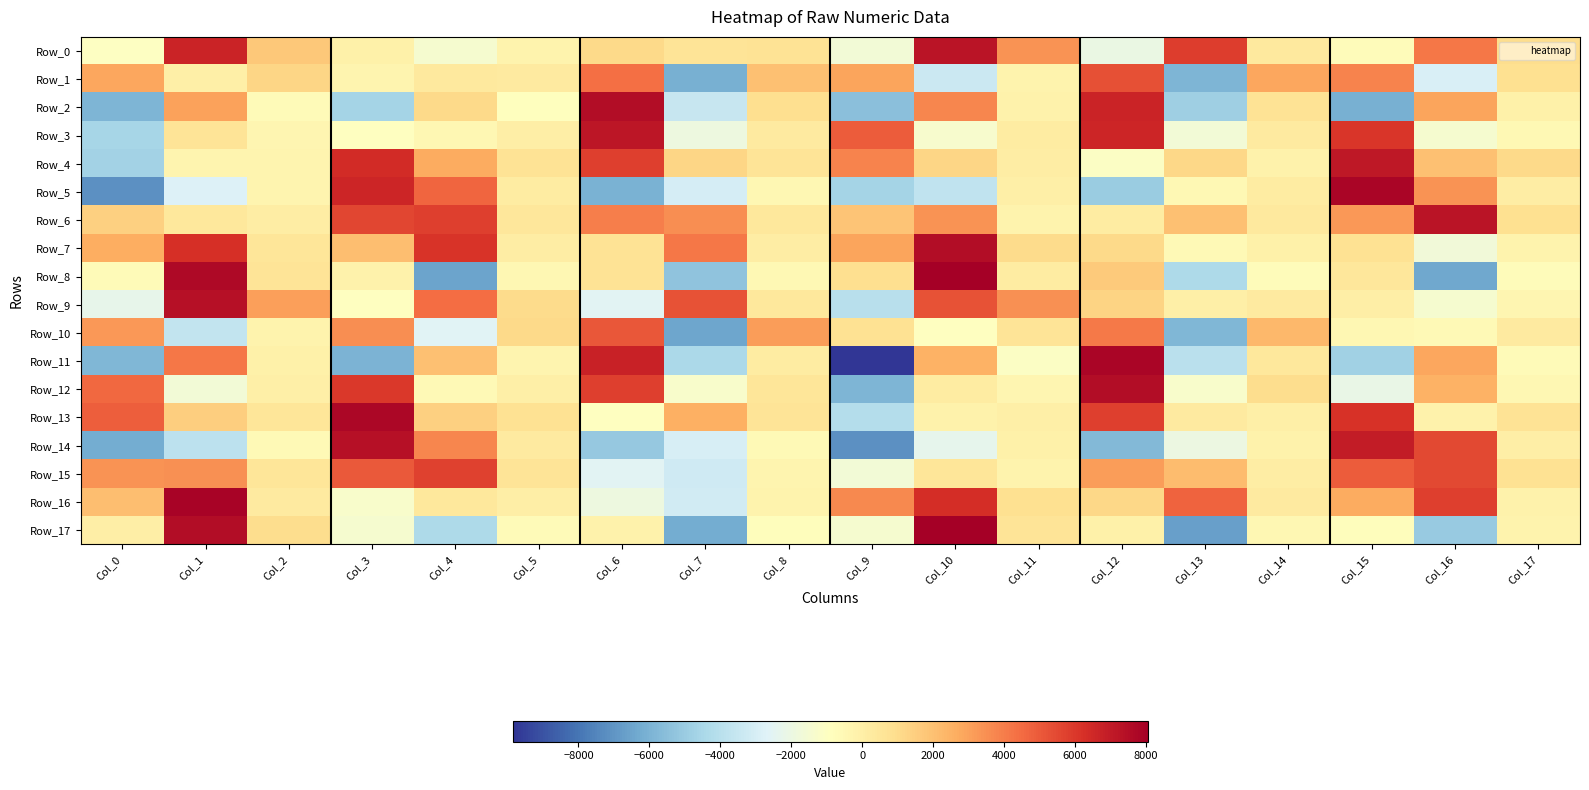

Reading left to right, what are all the values shown in this chart?

Row_0: Col_0=-983.6	Col_1=6705.4	Col_2=1738.3	Col_3=-58.6	Col_4=-1428.5	Col_5=-239.9	Col_6=1080.6	Col_7=619.6	Col_8=665.6	Col_9=-1623.5	Col_10=7270.2	Col_11=3369.9	Col_12=-2033.4	Col_13=5868.3	Col_14=294.0	Col_15=-746.3	Col_16=4152.4	Col_17=925.9
Row_1: Col_0=2823.8	Col_1=8.4	Col_2=1260.5	Col_3=-290.3	Col_4=296.8	Col_5=275.7	Col_6=4359.8	Col_7=-6069.8	Col_8=2001.4	Col_9=2917.8	Col_10=-3385.7	Col_11=-218.1	Col_12=5287.5	Col_13=-5905.6	Col_14=2863.3	Col_15=3835.5	Col_16=-2913.4	Col_17=831.9
Row_2: Col_0=-5871.2	Col_1=2973.4	Col_2=-663.0	Col_3=-4628.3	Col_4=1067.1	Col_5=-828.9	Col_6=7525.3	Col_7=-3544.5	Col_8=894.3	Col_9=-5473.8	Col_10=3784.3	Col_11=-133.3	Col_12=6695.1	Col_13=-4830.0	Col_14=654.9	Col_15=-6127.3	Col_16=2896.4	Col_17=-84.0
Row_3: Col_0=-4577.4	Col_1=602.0	Col_2=-351.8	Col_3=-911.0	Col_4=-442.0	Col_5=71.2	Col_6=7177.4	Col_7=-1910.3	Col_8=280.8	Col_9=4934.5	Col_10=-1365.8	Col_11=200.6	Col_12=6595.3	Col_13=-1660.9	Col_14=277.0	Col_15=6050.4	Col_16=-1386.7	Col_17=-485.3
Row_4: Col_0=-4714.3	Col_1=-279.9	Col_2=-297.5	Col_3=6371.6	Col_4=2699.0	Col_5=708.1	Col_6=5766.5	Col_7=1203.7	Col_8=632.9	Col_9=3817.7	Col_10=1251.3	Col_11=89.6	Col_12=-1036.7	Col_13=1143.0	Col_14=-145.2	Col_15=7088.9	Col_16=1975.5	Col_17=1064.4
Row_5: Col_0=-7132.8	Col_1=-2728.6	Col_2=-286.0	Col_3=6628.7	Col_4=4681.5	Col_5=211.1	Col_6=-6010.7	Col_7=-3036.4	Col_8=-457.6	Col_9=-4608.0	Col_10=-3724.1	Col_11=-13.4	Col_12=-4951.9	Col_13=-523.5	Col_14=175.9	Col_15=7790.9	Col_16=3419.8	Col_17=100.4
Row_6: Col_0=1443.1	Col_1=431.5	Col_2=132.4	Col_3=5552.4	Col_4=5765.3	Col_5=463.8	Col_6=3951.3	Col_7=3522.0	Col_8=428.6	Col_9=1893.2	Col_10=3410.8	Col_11=-232.7	Col_12=189.2	Col_13=2003.8	Col_14=336.5	Col_15=3235.4	Col_16=7226.3	Col_17=817.9
Row_7: Col_0=2609.9	Col_1=6292.3	Col_2=502.5	Col_3=2062.5	Col_4=6136.2	Col_5=146.3	Col_6=680.8	Col_7=4169.1	Col_8=119.1	Col_9=2916.2	Col_10=7510.9	Col_11=1010.2	Col_12=1115.1	Col_13=-610.2	Col_14=-96.9	Col_15=752.3	Col_16=-1689.0	Col_17=-248.8
Row_8: Col_0=-678.1	Col_1=7685.4	Col_2=613.4	Col_3=-164.0	Col_4=-6510.7	Col_5=-419.5	Col_6=709.9	Col_7=-5301.6	Col_8=-537.2	Col_9=905.5	Col_10=8048.6	Col_11=217.5	Col_12=1620.8	Col_13=-4381.5	Col_14=-723.4	Col_15=501.8	Col_16=-6371.7	Col_17=-719.0
Row_9: Col_0=-2246.3	Col_1=7349.9	Col_2=3041.5	Col_3=-918.9	Col_4=4458.1	Col_5=1011.7	Col_6=-2555.0	Col_7=5250.8	Col_8=425.9	Col_9=-3985.0	Col_10=5251.9	Col_11=3496.4	Col_12=1279.9	Col_13=-11.1	Col_14=244.0	Col_15=54.6	Col_16=-1436.3	Col_17=-390.8
Row_10: Col_0=3269.4	Col_1=-3621.2	Col_2=-258.4	Col_3=3527.1	Col_4=-2611.5	Col_5=1078.1	Col_6=5060.3	Col_7=-6480.7	Col_8=3096.0	Col_9=729.1	Col_10=-898.8	Col_11=574.6	Col_12=4082.3	Col_13=-5814.3	Col_14=2272.6	Col_15=-419.1	Col_16=-607.6	Col_17=281.6
Row_11: Col_0=-5820.8	Col_1=4162.3	Col_2=-95.0	Col_3=-5953.0	Col_4=2017.5	Col_5=-303.1	Col_6=6785.2	Col_7=-4436.2	Col_8=220.8	Col_9=-9839.9	Col_10=2486.1	Col_11=-1067.5	Col_12=7778.5	Col_13=-3920.8	Col_14=391.0	Col_15=-4808.4	Col_16=2836.0	Col_17=-653.0
Row_12: Col_0=4555.7	Col_1=-1627.7	Col_2=-53.3	Col_3=5967.8	Col_4=-569.0	Col_5=2.0	Col_6=5786.8	Col_7=-1293.7	Col_8=526.4	Col_9=-5876.0	Col_10=214.3	Col_11=-400.5	Col_12=7524.4	Col_13=-1246.9	Col_14=971.4	Col_15=-2133.4	Col_16=2498.9	Col_17=-406.7
Row_13: Col_0=4883.9	Col_1=1535.8	Col_2=542.4	Col_3=7707.3	Col_4=1421.0	Col_5=729.8	Col_6=-910.2	Col_7=2590.0	Col_8=632.5	Col_9=-4123.6	Col_10=-172.3	Col_11=-43.8	Col_12=5793.2	Col_13=225.8	Col_14=-17.4	Col_15=6179.6	Col_16=-153.9	Col_17=695.3
Row_14: Col_0=-6265.9	Col_1=-3830.8	Col_2=-596.4	Col_3=7391.7	Col_4=3747.4	Col_5=277.2	Col_6=-5091.4	Col_7=-2957.1	Col_8=-546.3	Col_9=-7170.4	Col_10=-2353.6	Col_11=-122.8	Col_12=-5717.4	Col_13=-1986.3	Col_14=-191.2	Col_15=6960.2	Col_16=5528.3	Col_17=64.4
Row_15: Col_0=3408.2	Col_1=3468.5	Col_2=526.2	Col_3=5030.7	Col_4=5738.3	Col_5=624.5	Col_6=-2540.3	Col_7=-3268.2	Col_8=-314.4	Col_9=-1627.6	Col_10=566.3	Col_11=-241.3	Col_12=3154.0	Col_13=2152.2	Col_14=110.1	Col_15=4939.6	Col_16=5477.1	Col_17=770.4
Row_16: Col_0=2103.1	Col_1=7871.1	Col_2=262.9	Col_3=-1302.4	Col_4=362.9	Col_5=71.3	Col_6=-1882.0	Col_7=-3172.3	Col_8=-264.0	Col_9=3646.5	Col_10=6324.4	Col_11=825.9	Col_12=1165.4	Col_13=4710.8	Col_14=237.2	Col_15=2708.7	Col_16=5809.8	Col_17=-130.4
Row_17: Col_0=46.6	Col_1=7552.9	Col_2=945.7	Col_3=-1385.3	Col_4=-4347.4	Col_5=-629.3	Col_6=-189.8	Col_7=-6215.2	Col_8=-775.7	Col_9=-1418.5	Col_10=7988.5	Col_11=580.5	Col_12=-92.0	Col_13=-6631.3	Col_14=-424.8	Col_15=-789.2	Col_16=-5069.0	Col_17=-243.5